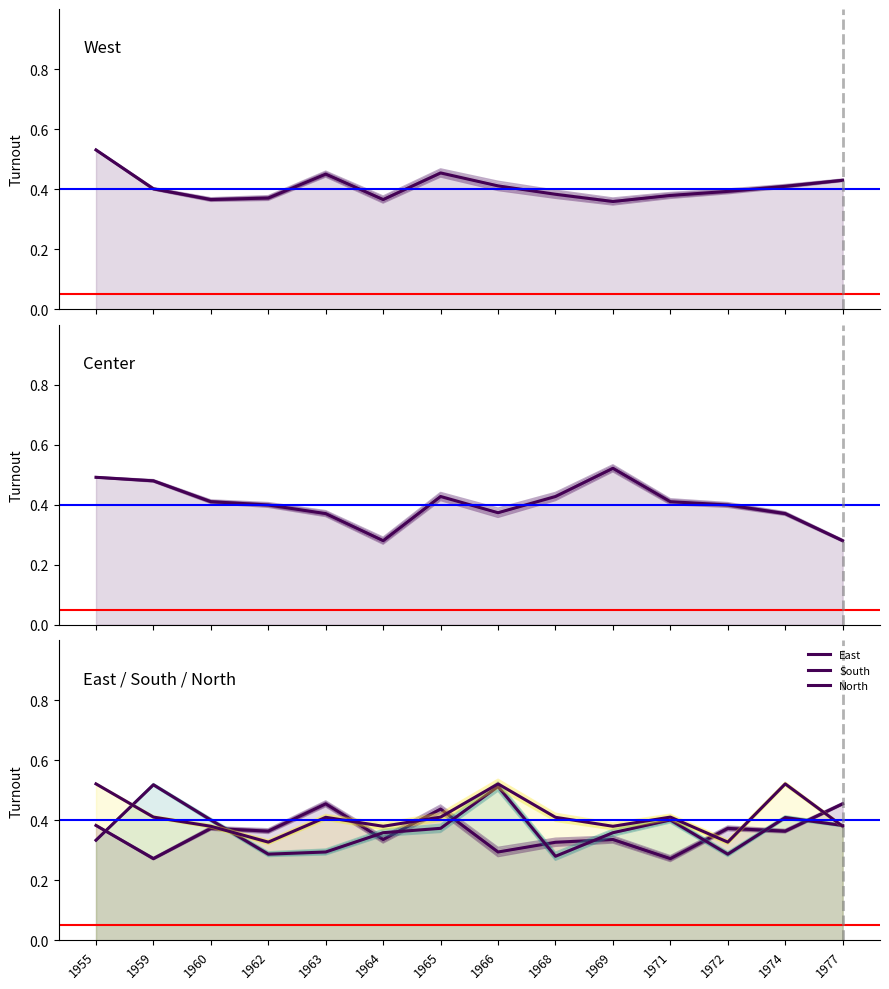

Rank the series at 1964 from lowest to highest value.

Center, East, South, West, North